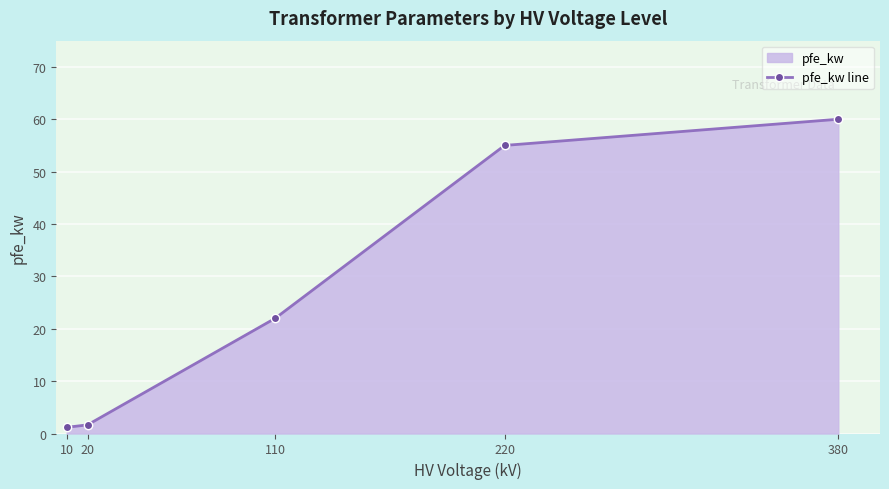

Reading right to left, list all the values displayed in this chart.

60.0	55.0	22.0	1.6	1.2